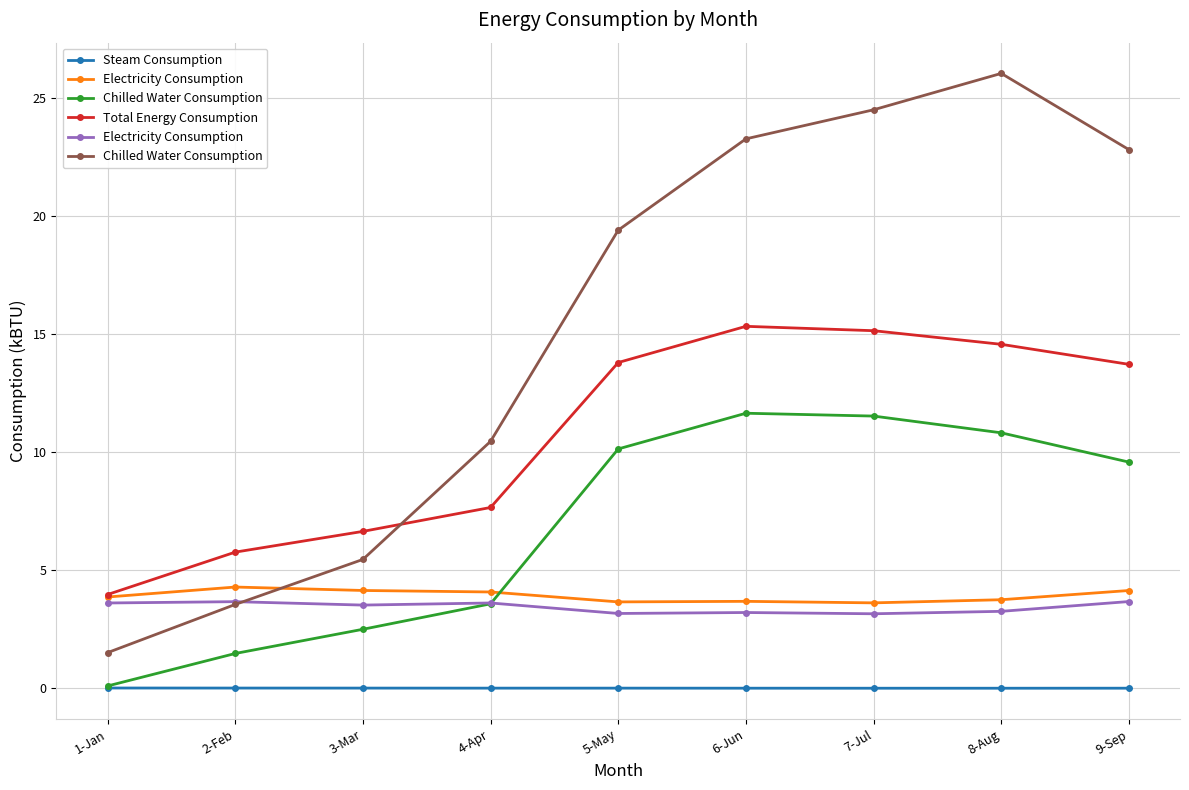

Which series has the widest spread of values?

Chilled Water Consumption